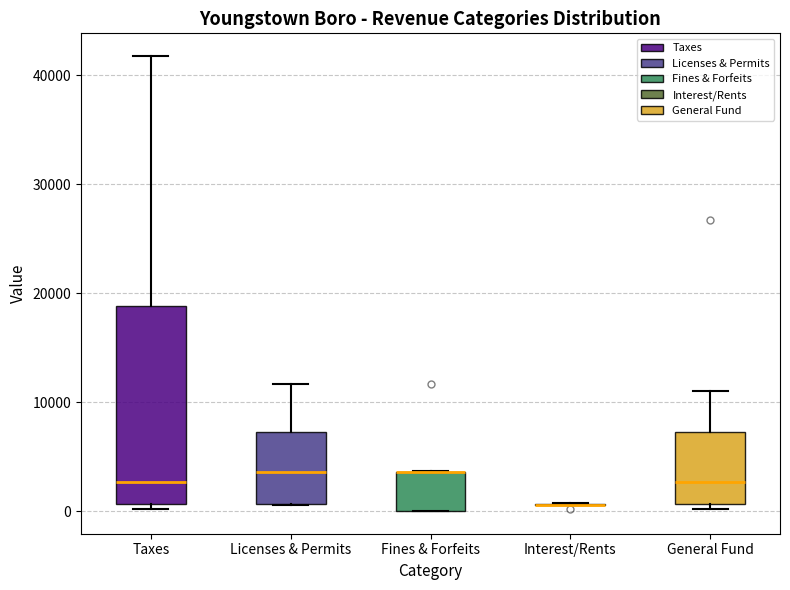

Which box is the tallest, from its lower edge to its upper edge?

Taxes